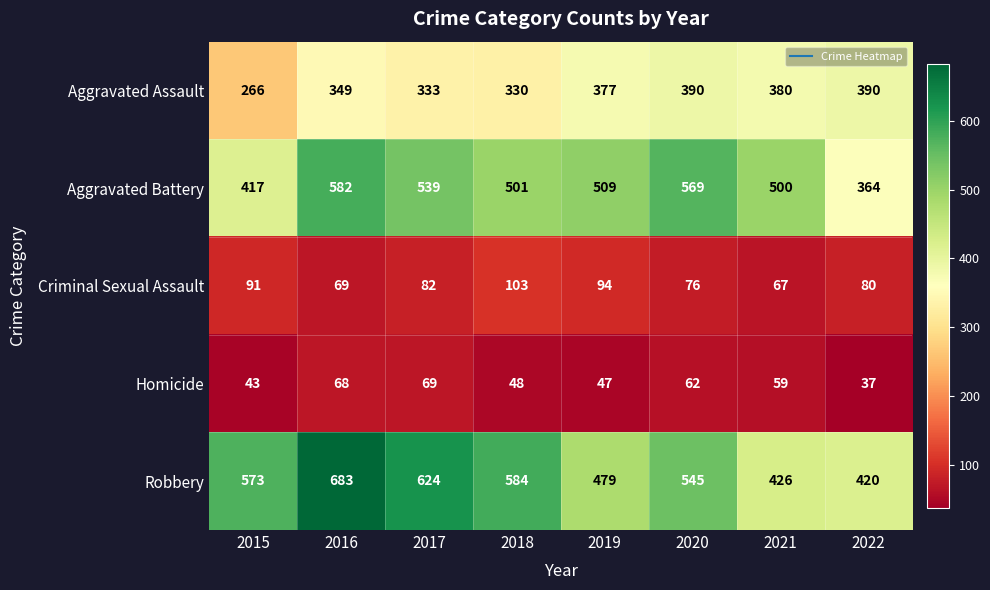

Rank the series by their maximum value, from highest to lowest.

Robbery, Aggravated Battery, Aggravated Assault, Criminal Sexual Assault, Homicide